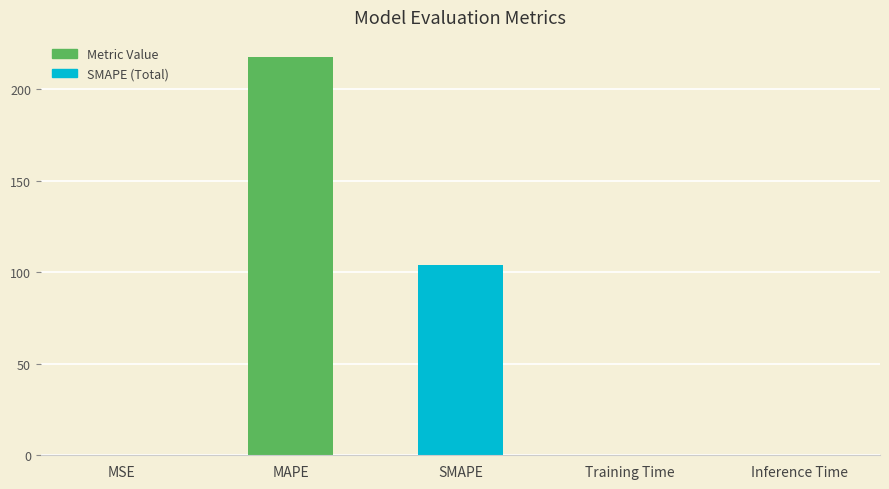

Are the bars grouped side by side (vs. stacked)?

No